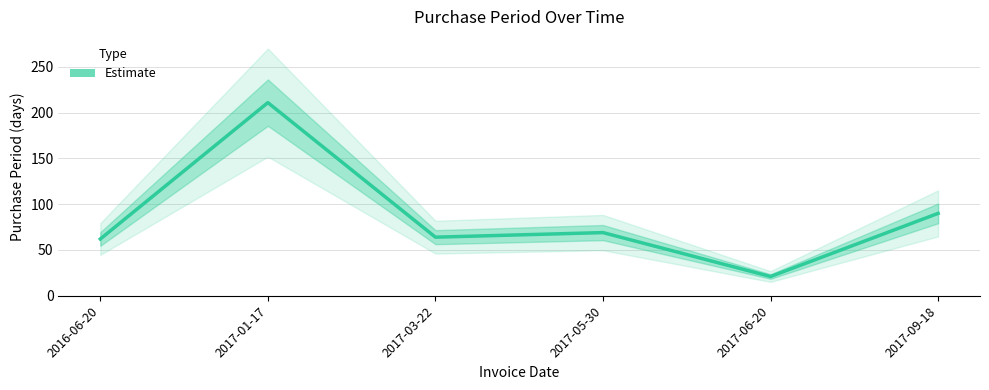

Where is the data nearest to the value 116?

2017-09-18